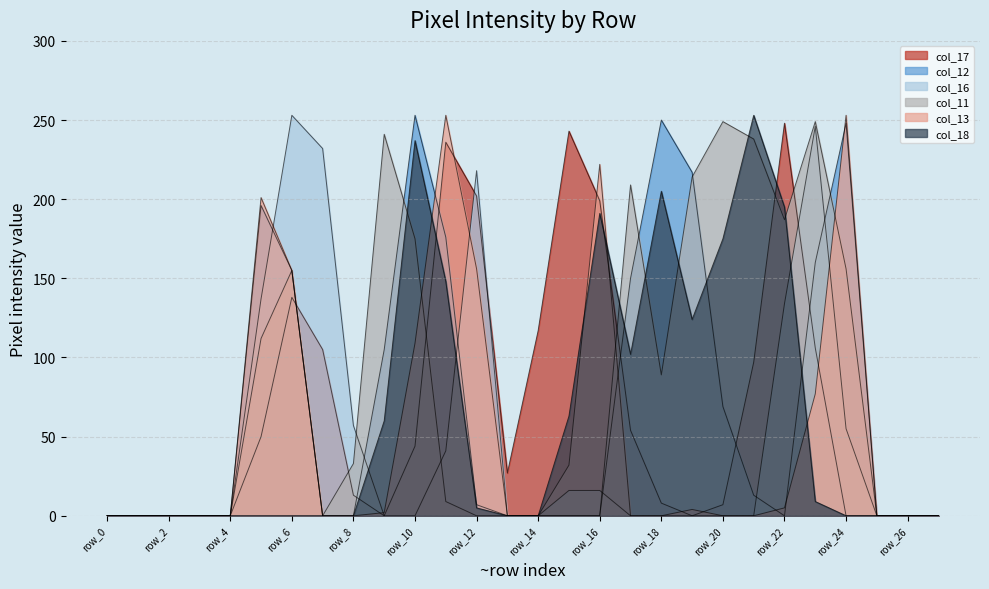

Reading left to right, what are all the values shown in this chart?

col_17: row_0=0	row_1=0	row_2=0	row_3=0	row_4=0	row_5=50	row_6=138	row_7=105	row_8=13	row_9=0	row_10=44	row_11=236	row_12=202	row_13=27	row_14=117	row_15=243	row_16=199	row_17=54	row_18=8	row_19=0	row_20=7	row_21=97	row_22=248	row_23=106	row_24=0	row_25=0	row_26=0	row_27=0
col_12: row_0=0	row_1=0	row_2=0	row_3=0	row_4=0	row_5=196	row_6=155	row_7=0	row_8=0	row_9=105	row_10=253	row_11=176	row_12=7	row_13=0	row_14=0	row_15=0	row_16=0	row_17=150	row_18=250	row_19=217	row_20=69	row_21=13	row_22=0	row_23=160	row_24=248	row_25=0	row_26=0	row_27=0
col_16: row_0=0	row_1=0	row_2=0	row_3=0	row_4=0	row_5=137	row_6=253	row_7=232	row_8=57	row_9=0	row_10=0	row_11=41	row_12=218	row_13=0	row_14=0	row_15=16	row_16=16	row_17=0	row_18=0	row_19=0	row_20=0	row_21=0	row_22=134	row_23=246	row_24=55	row_25=0	row_26=0	row_27=0
col_11: row_0=0	row_1=0	row_2=0	row_3=0	row_4=0	row_5=112	row_6=155	row_7=0	row_8=33	row_9=241	row_10=175	row_11=9	row_12=0	row_13=0	row_14=0	row_15=0	row_16=0	row_17=209	row_18=89	row_19=214	row_20=249	row_21=238	row_22=187	row_23=249	row_24=156	row_25=0	row_26=0	row_27=0
col_13: row_0=0	row_1=0	row_2=0	row_3=0	row_4=0	row_5=201	row_6=155	row_7=0	row_8=0	row_9=2	row_10=109	row_11=253	row_12=156	row_13=0	row_14=0	row_15=32	row_16=222	row_17=0	row_18=0	row_19=4	row_20=0	row_21=0	row_22=5	row_23=77	row_24=253	row_25=0	row_26=0	row_27=0
col_18: row_0=0	row_1=0	row_2=0	row_3=0	row_4=0	row_5=0	row_6=0	row_7=0	row_8=0	row_9=60	row_10=237	row_11=148	row_12=5	row_13=0	row_14=0	row_15=63	row_16=191	row_17=102	row_18=205	row_19=124	row_20=175	row_21=253	row_22=195	row_23=9	row_24=0	row_25=0	row_26=0	row_27=0